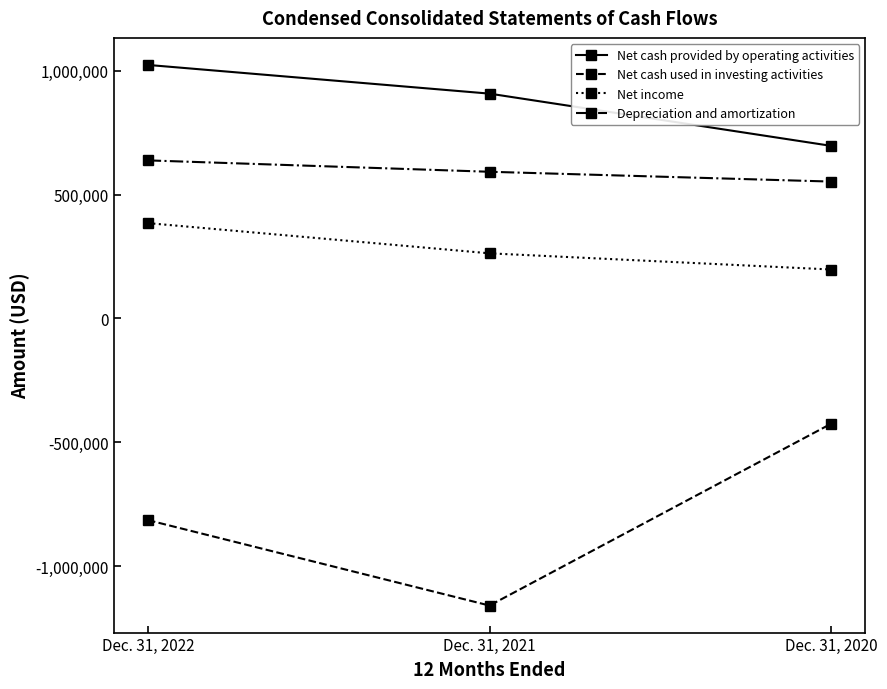

What is the difference between the maximum and second lowest values in the Depreciation and amortization series?

45979